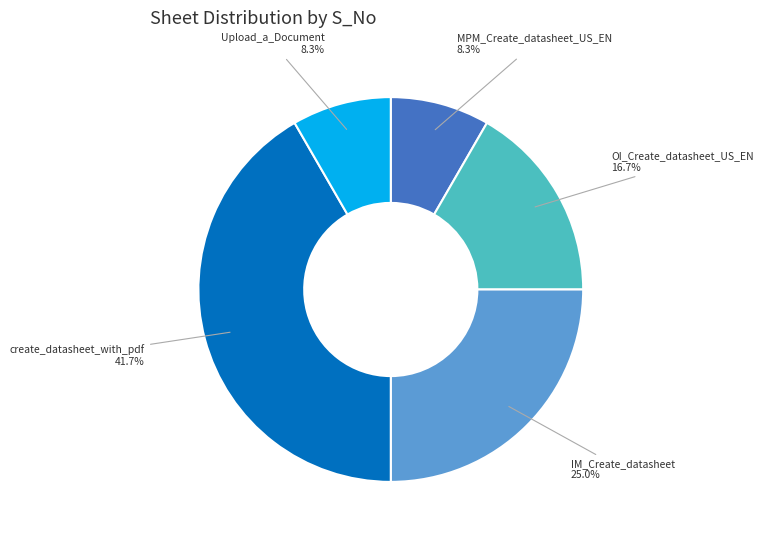

What percentage is NOT represented by Upload_a_Document?

91.7%